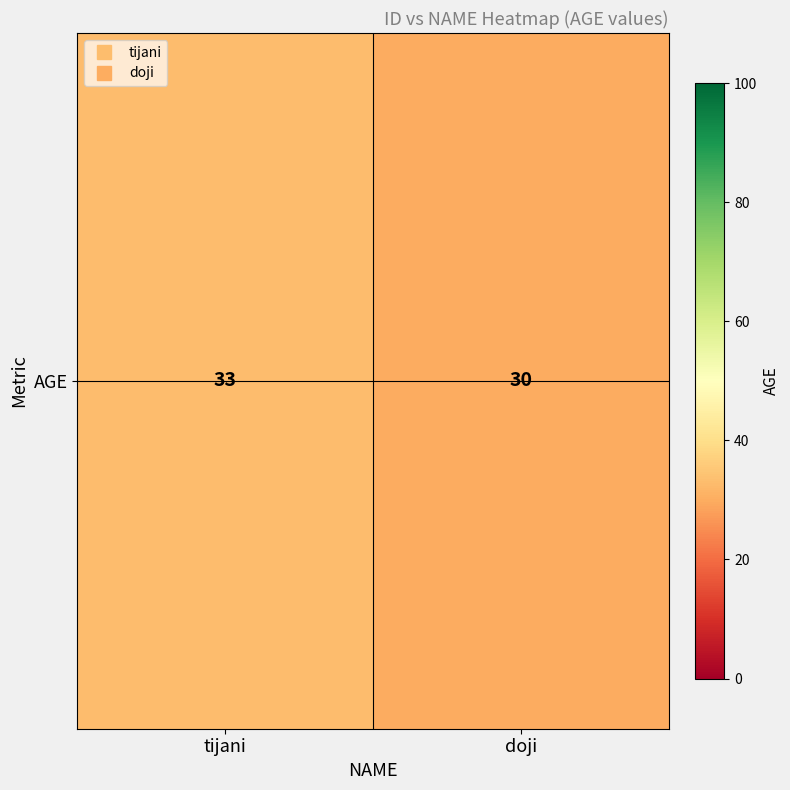

List the labels in order of value, smallest first.

doji, tijani